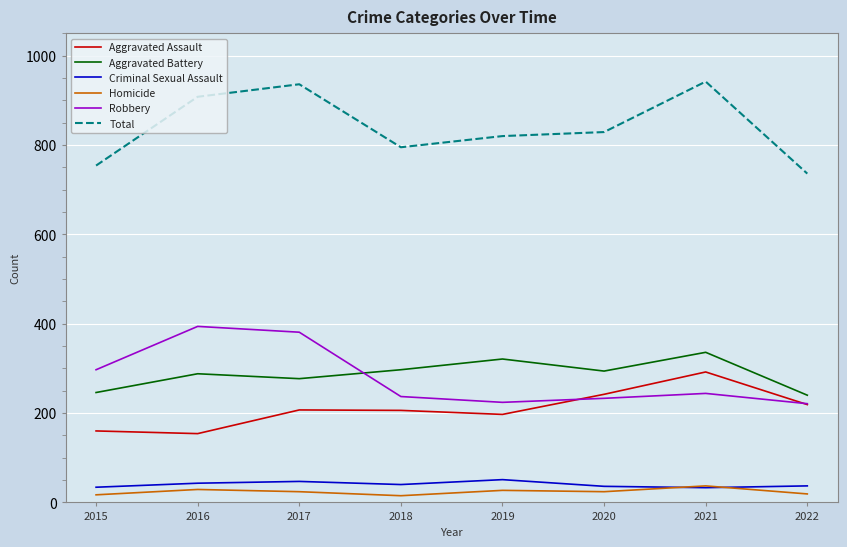

True or false: Total has a value of 829 at 2020.

True